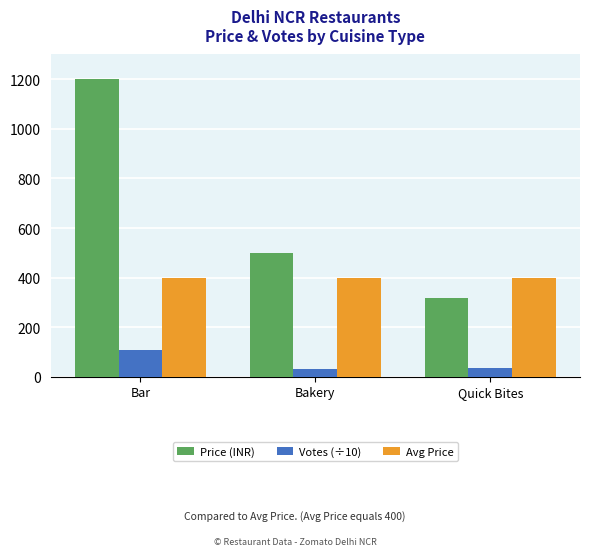

Is the value of Price (INR) at Bar greater than the value of Votes (÷10) at Quick Bites?

Yes